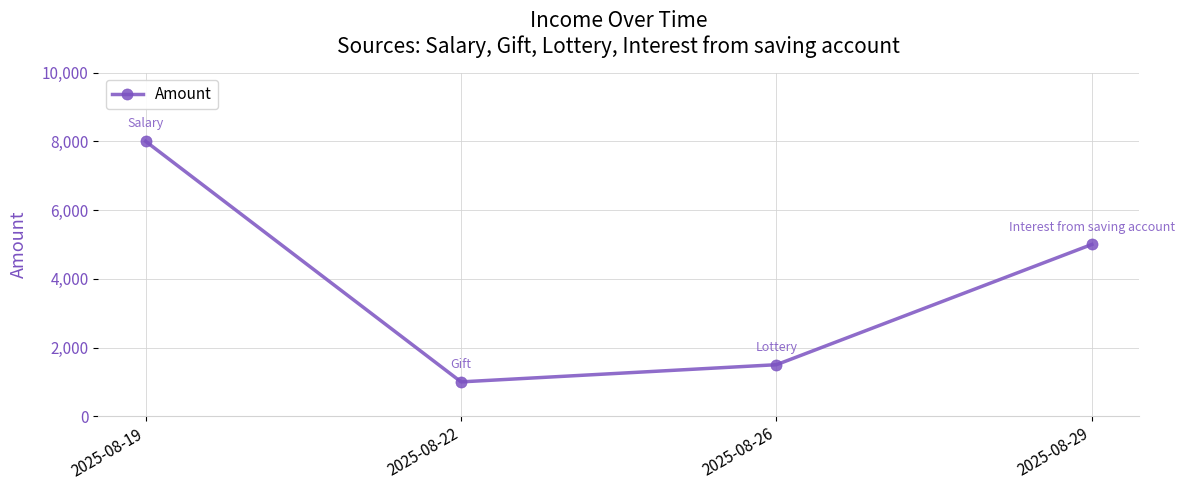

Which has a higher value, 2025-08-22 or 2025-08-26?

2025-08-26